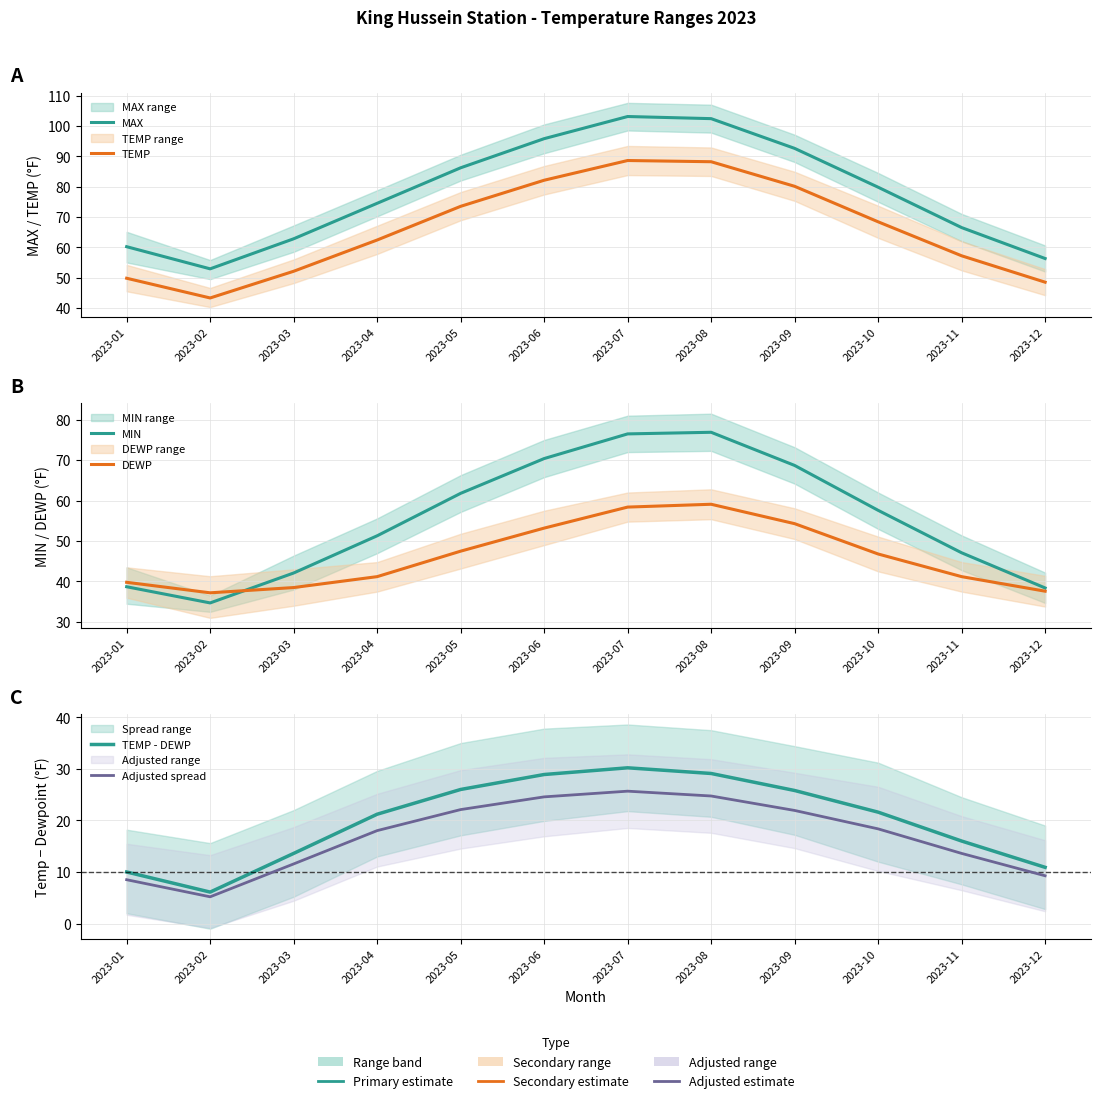

Reading left to right, transcribe all the data shown in this chart.

MAX: 2023-01=60.2	2023-02=52.9	2023-03=62.8	2023-04=74.5	2023-05=86.2	2023-06=95.8	2023-07=103.1	2023-08=102.4	2023-09=92.6	2023-10=79.8	2023-11=66.5	2023-12=56.3
TEMP: 2023-01=49.8	2023-02=43.3	2023-03=52.1	2023-04=62.4	2023-05=73.5	2023-06=82.1	2023-07=88.6	2023-08=88.2	2023-09=80.1	2023-10=68.4	2023-11=57.2	2023-12=48.5
MIN: 2023-01=38.7	2023-02=34.7	2023-03=42.1	2023-04=51.3	2023-05=61.8	2023-06=70.4	2023-07=76.5	2023-08=76.9	2023-09=68.7	2023-10=57.6	2023-11=47.1	2023-12=38.4
DEWP: 2023-01=39.8	2023-02=37.2	2023-03=38.5	2023-04=41.2	2023-05=47.5	2023-06=53.2	2023-07=58.4	2023-08=59.1	2023-09=54.3	2023-10=46.8	2023-11=41.2	2023-12=37.6
TEMP - DEWP: 2023-01=10.0	2023-02=6.1	2023-03=13.6	2023-04=21.2	2023-05=26.0	2023-06=28.9	2023-07=30.2	2023-08=29.1	2023-09=25.8	2023-10=21.6	2023-11=16.0	2023-12=10.9
Adjusted spread: 2023-01=8.5	2023-02=5.2	2023-03=11.6	2023-04=18.0	2023-05=22.1	2023-06=24.6	2023-07=25.7	2023-08=24.7	2023-09=21.9	2023-10=18.4	2023-11=13.6	2023-12=9.3